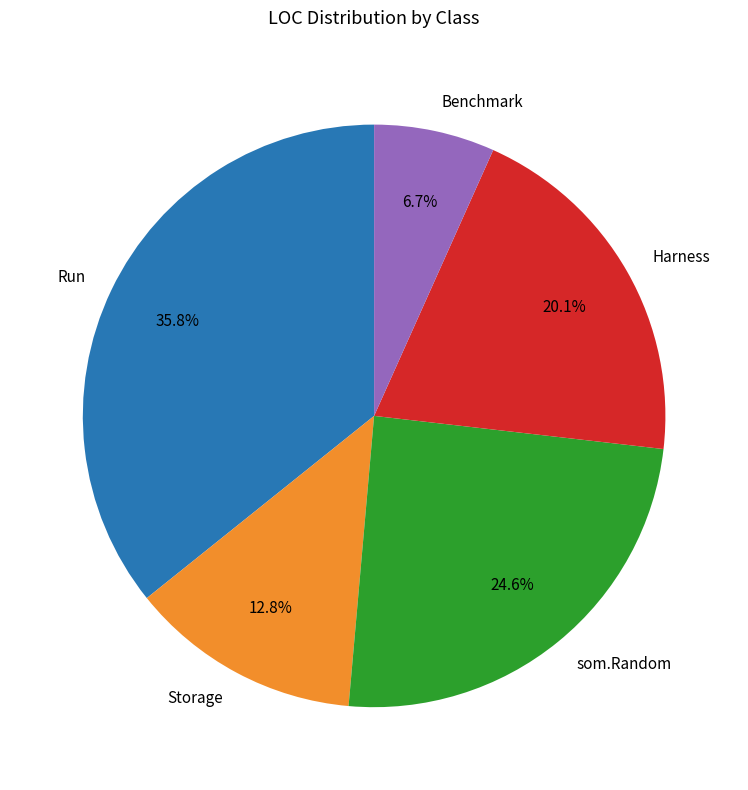

To the nearest percent, what is the difference between the Storage and som.Random slice percentages?

12%